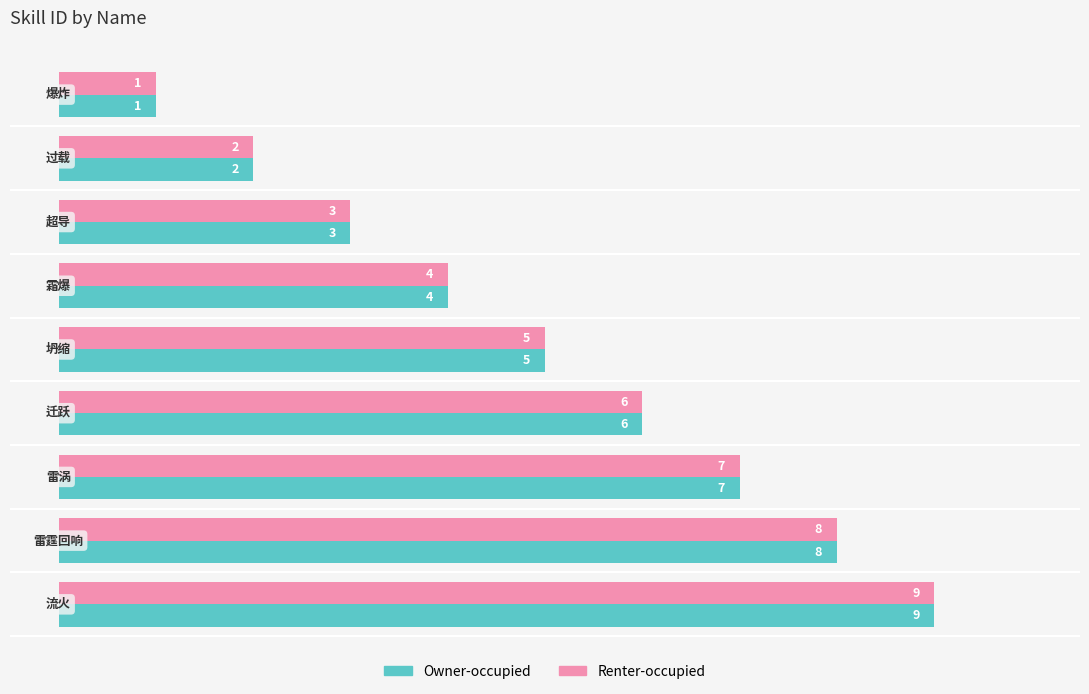

What is the highest value of the Renter-occupied series?

9